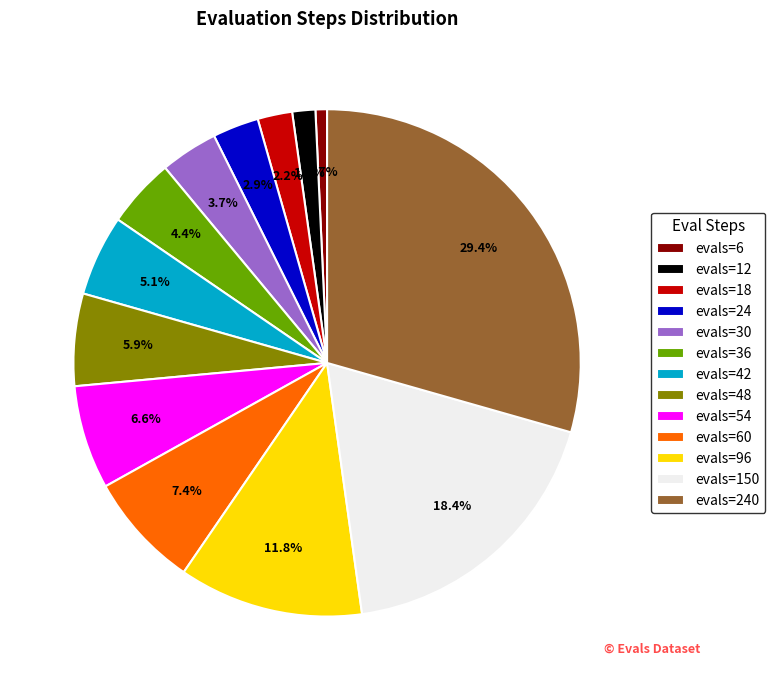

Does evals=150 account for over 50% of the chart?

No